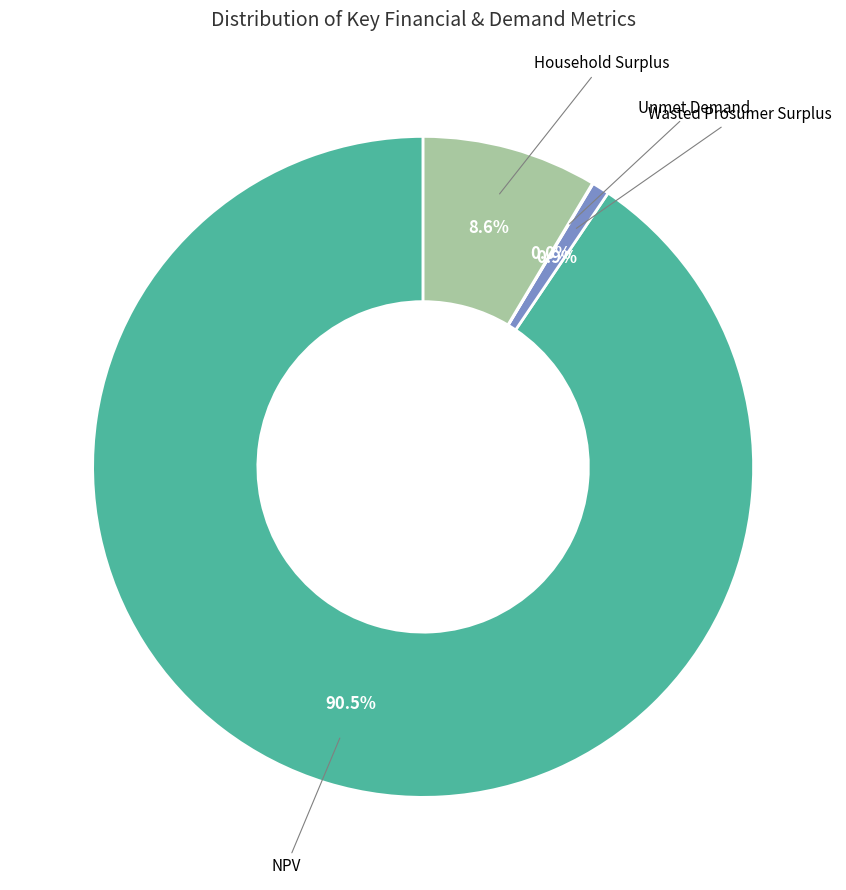

To the nearest percent, what is the combined percentage of Wasted Prosumer Surplus and NPV?

91%